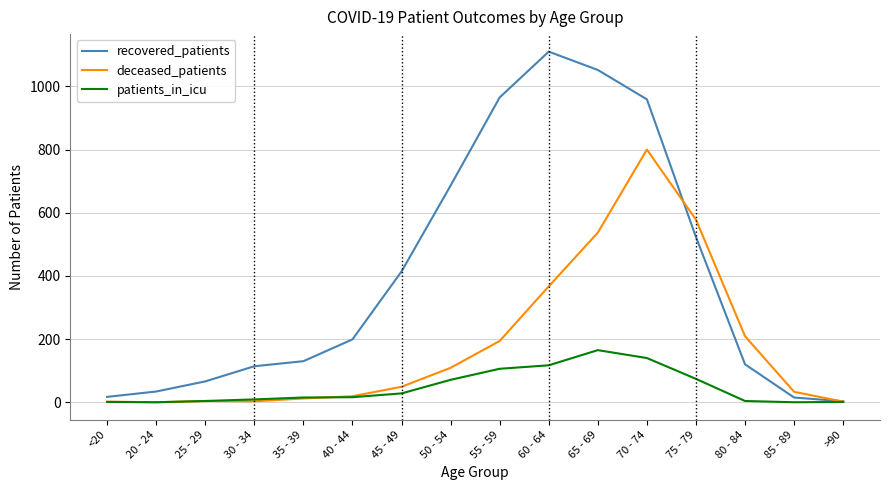

Is the value of recovered_patients at 75 - 79 greater than the value of deceased_patients at 35 - 39?

Yes